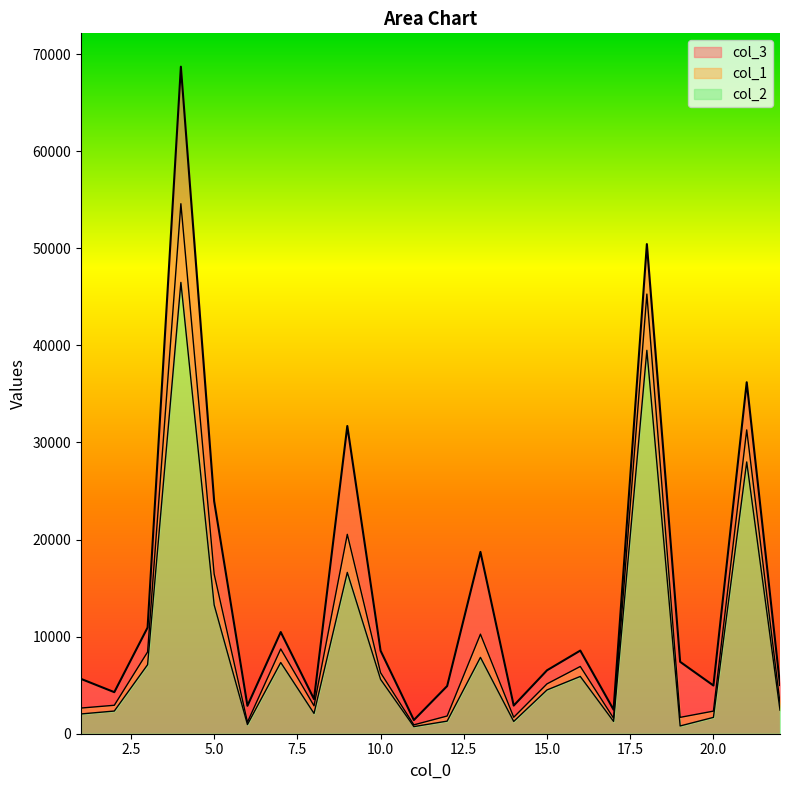

How many data points in col_3 are above 7406?

11